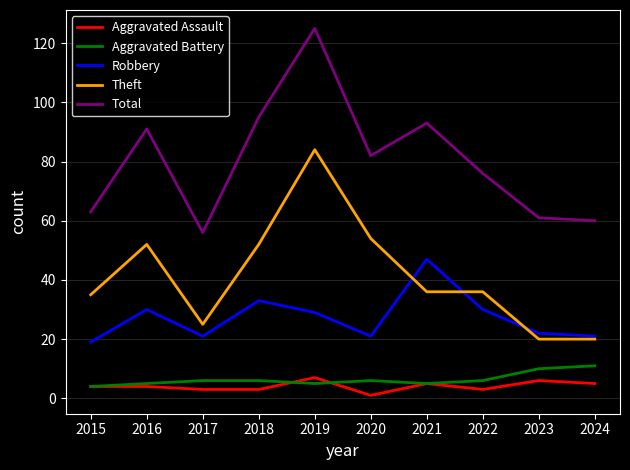

At which label does Total reach its minimum?

2017